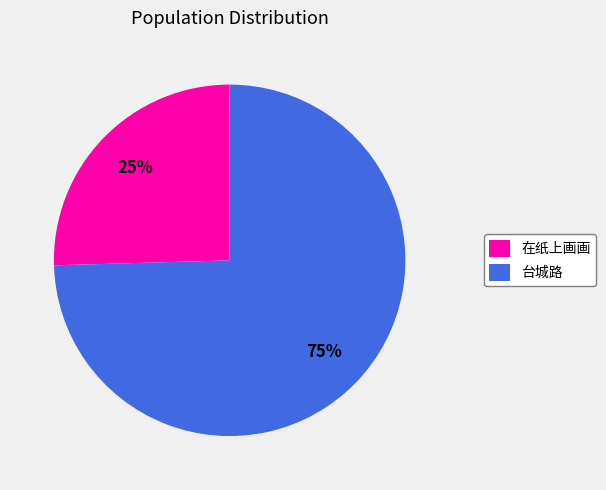

Which has a higher value, 台城路 or 在纸上画画?

台城路